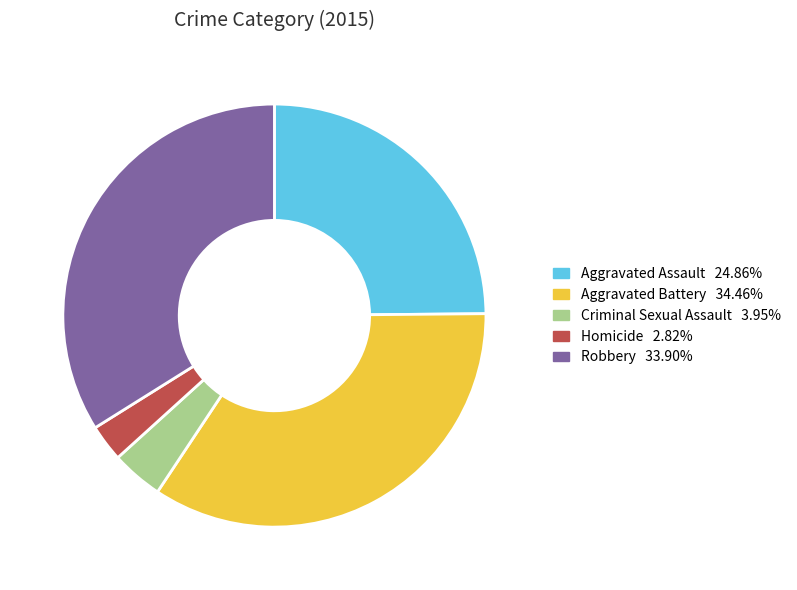

Count the number of slices in the pie.

5